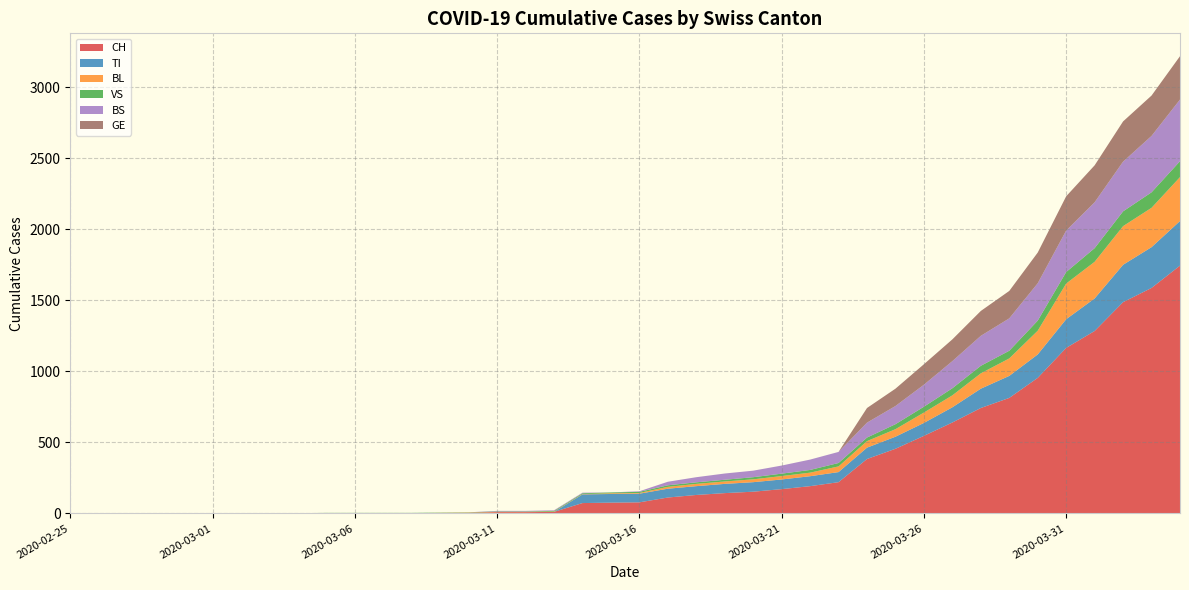

Reading left to right, transcribe all the data shown in this chart.

CH: 0	0	0	0	0	0	0	0	0	2	2	2	2	3	4	9	9	11	73	76	78	112	130	143	153	171	192	220	383	455	546	640	742	813	954	1165	1284	1487	1587	1744
TI: 0	0	0	0	0	0	0	0	0	0	0	0	0	0	0	0	0	0	61	61	61	62	62	65	67	68	70	71	80	85	91	107	136	155	165	202	229	263	287	314
BL: 0	0	0	0	0	0	0	0	0	0	0	0	0	1	2	2	2	2	2	5	5	13	16	17	20	24	25	40	46	53	73	84	108	123	167	251	258	272	277	309
VS: 0	0	0	2	2	2	2	2	2	2	2	2	2	2	2	3	3	5	6	6	8	11	11	12	15	17	19	24	25	35	41	50	53	54	71	81	96	104	109	112
BS: 0	0	0	0	0	0	0	0	0	0	0	0	0	0	0	4	4	4	4	0	4	25	36	44	46	57	73	78	105	128	155	191	211	228	263	292	323	350	397	434
GE: 0	0	0	0	0	0	0	0	0	0	0	0	0	0	0	0	0	0	0	0	0	0	0	0	0	0	0	0	103	122	144	153	175	193	216	241	260	283	284	305